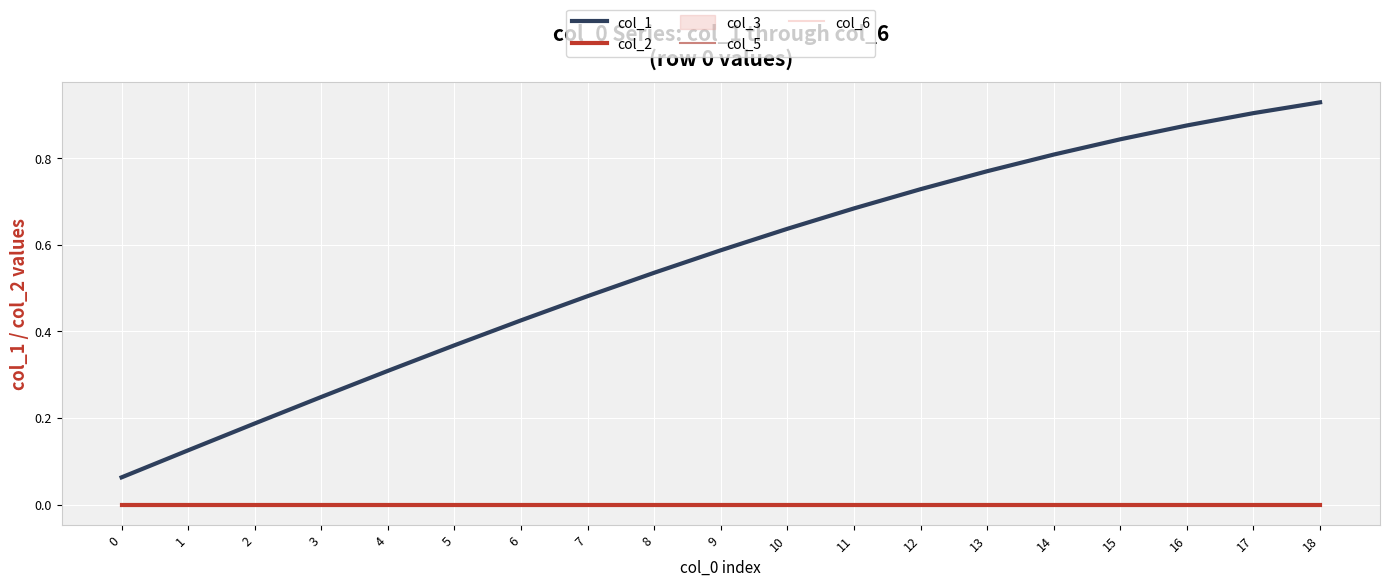

How many lines are shown in the chart?

4